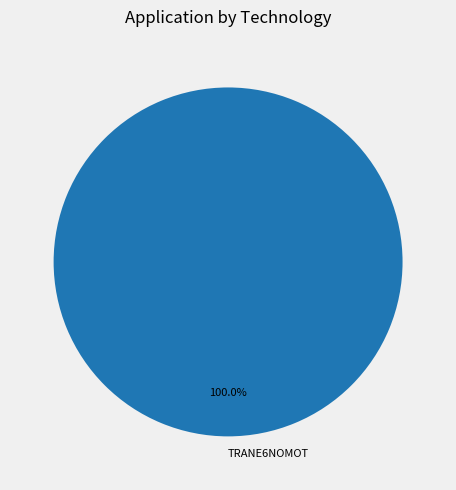

Which category accounts for the majority?

TRANE6NOMOT